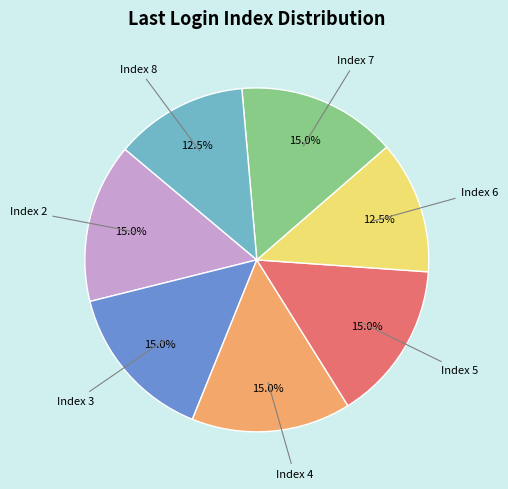

Count the number of slices in the pie.

7